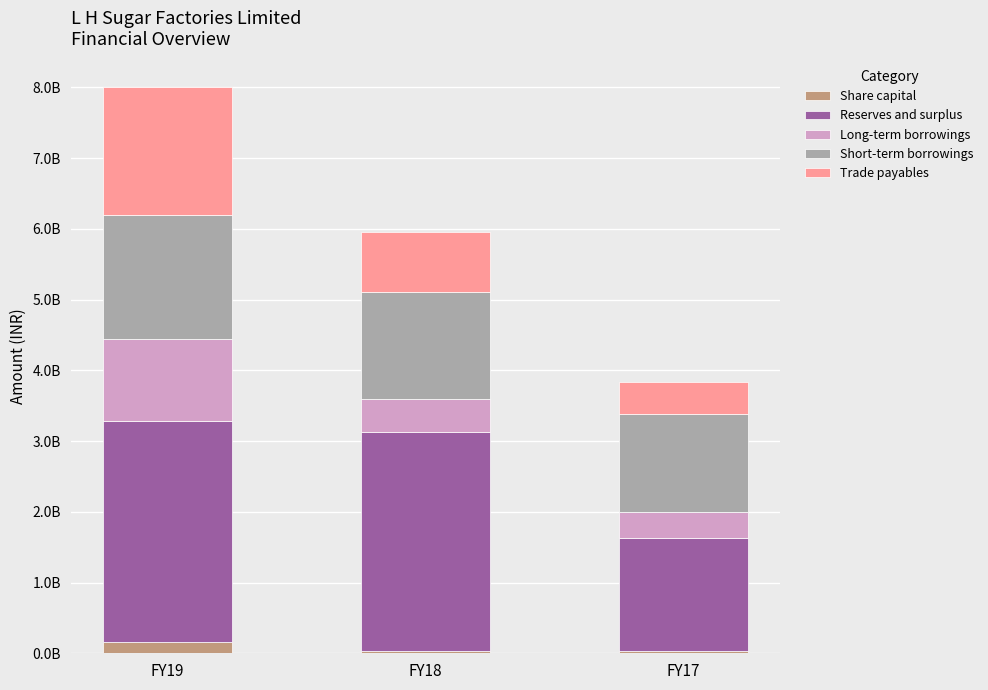

Which series has the largest range (max minus min)?

Reserves and surplus